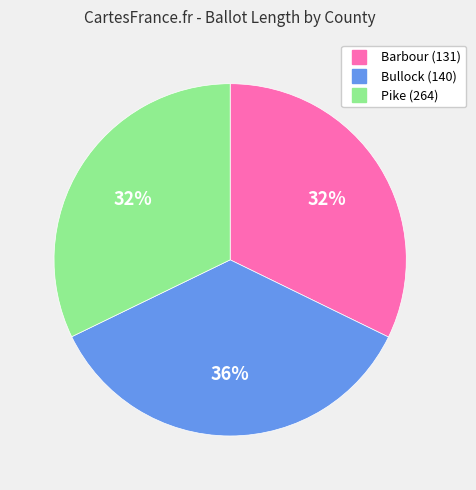

Between Bullock (140) and Barbour (131), which is larger?

Bullock (140)